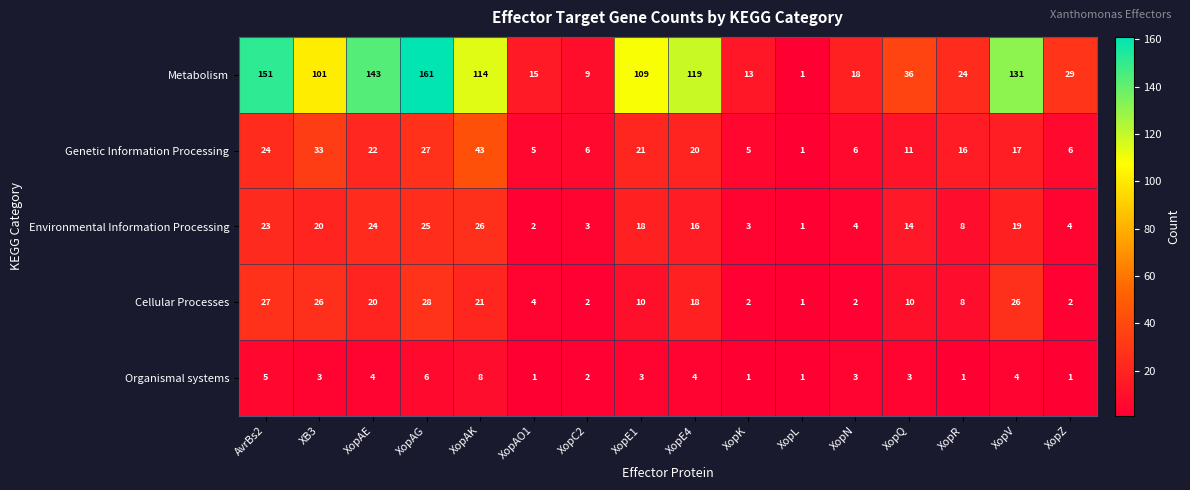

Between XopAE and XopQ, which series saw the biggest shift?

Metabolism